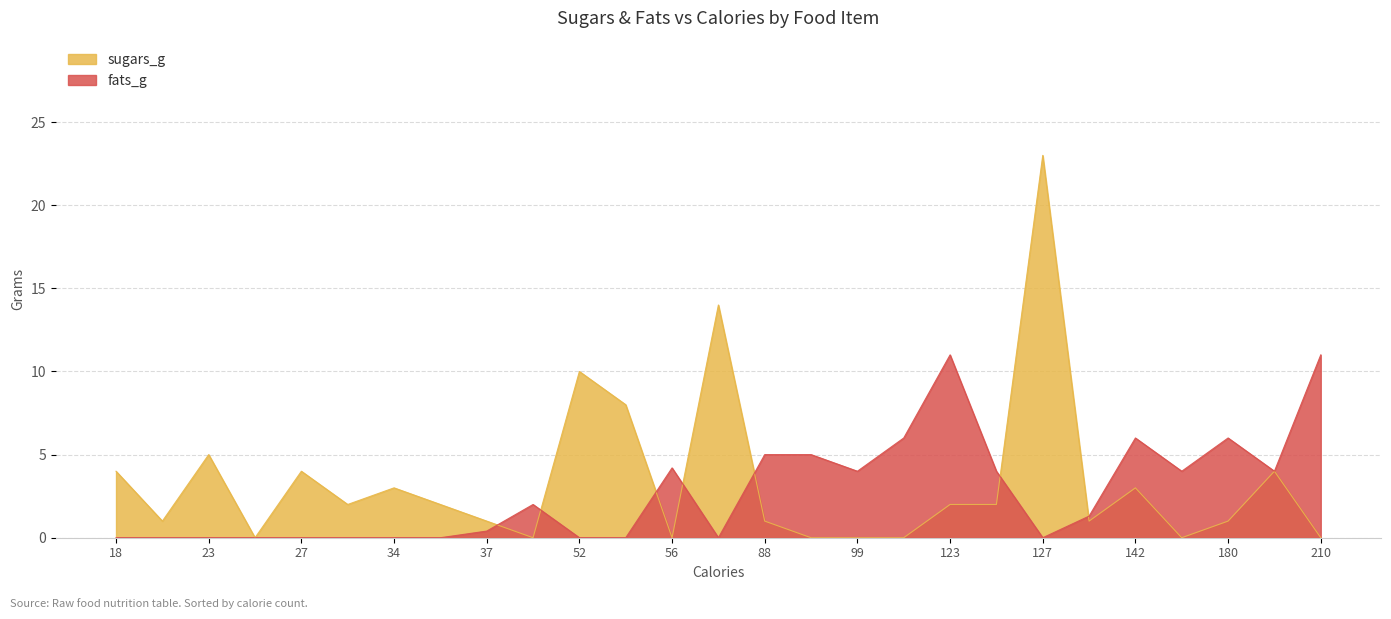

The fats_g series shows 6.0 at 180. True or false?

True